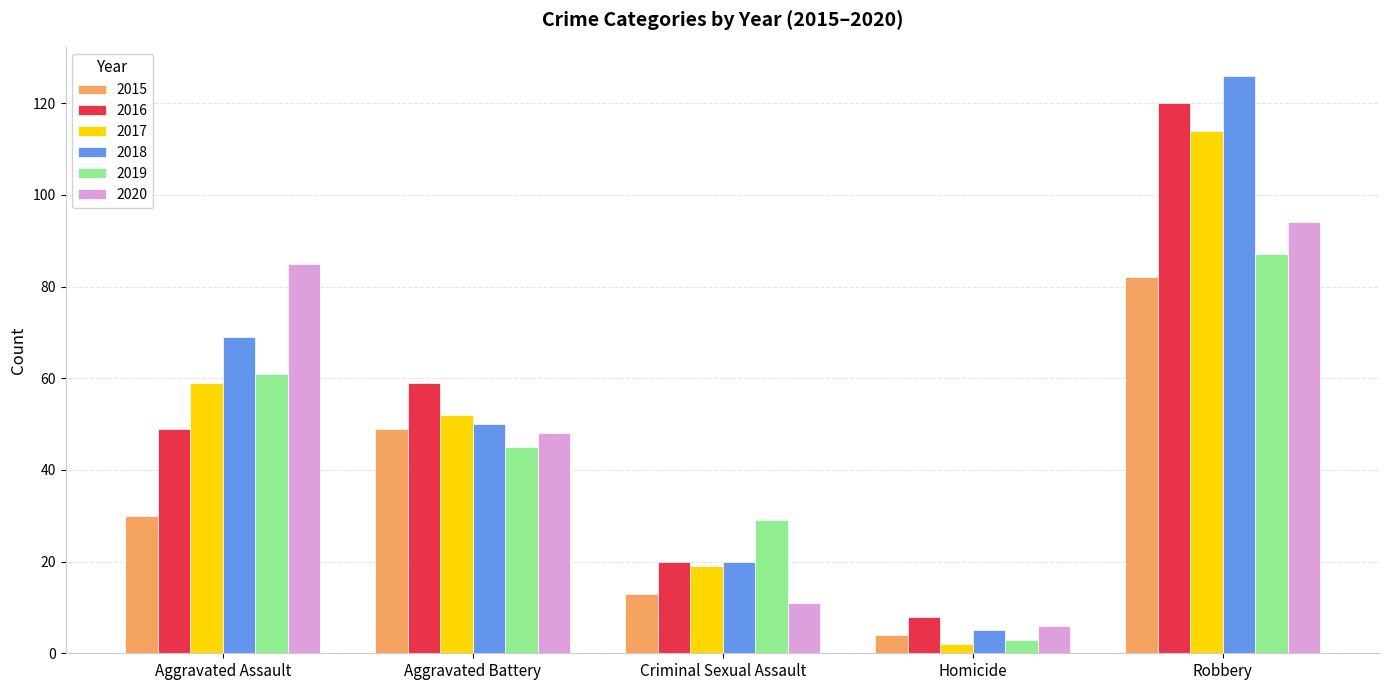

Which series has the largest range (max minus min)?

2018